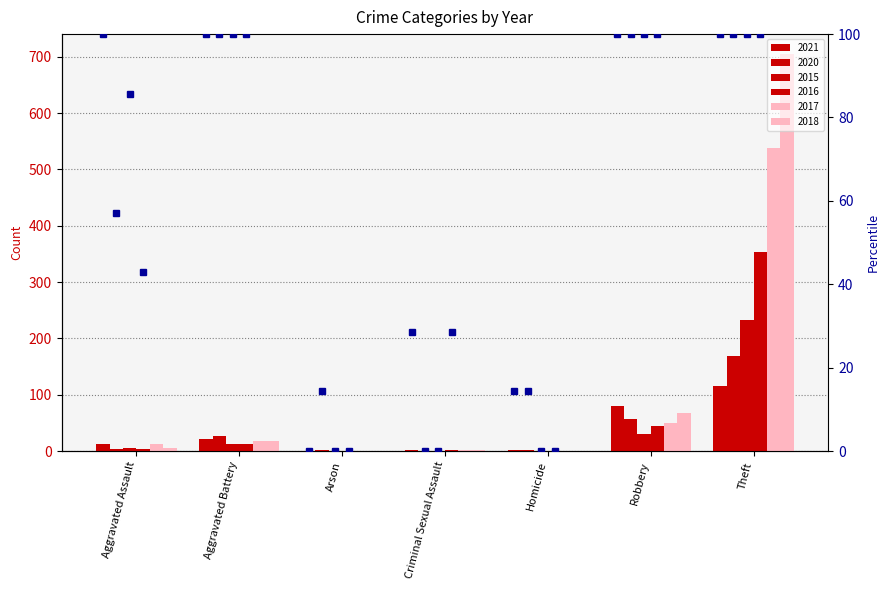

Which has a higher value, Arson or Homicide?

Homicide